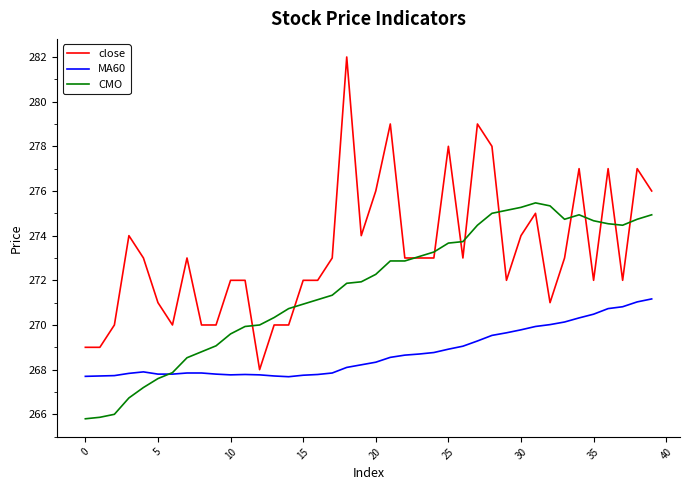

Rank the series by their maximum value, from highest to lowest.

close, CMO, MA60